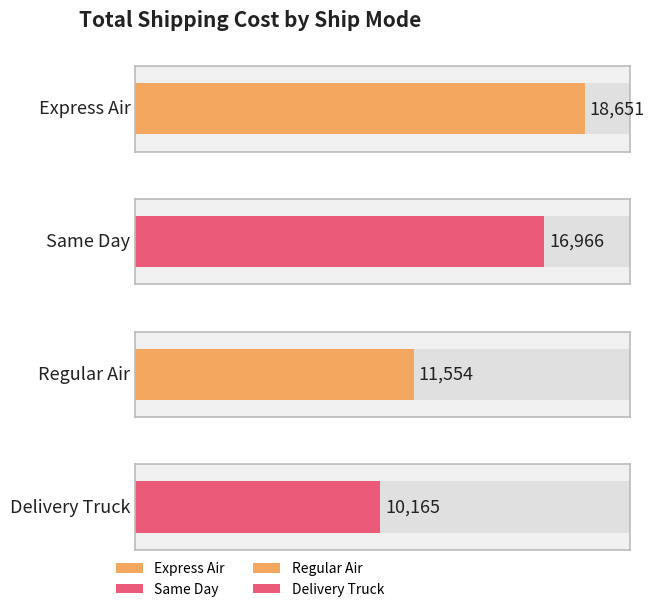

List the labels in order of value, largest first.

Express Air, Same Day, Regular Air, Delivery Truck